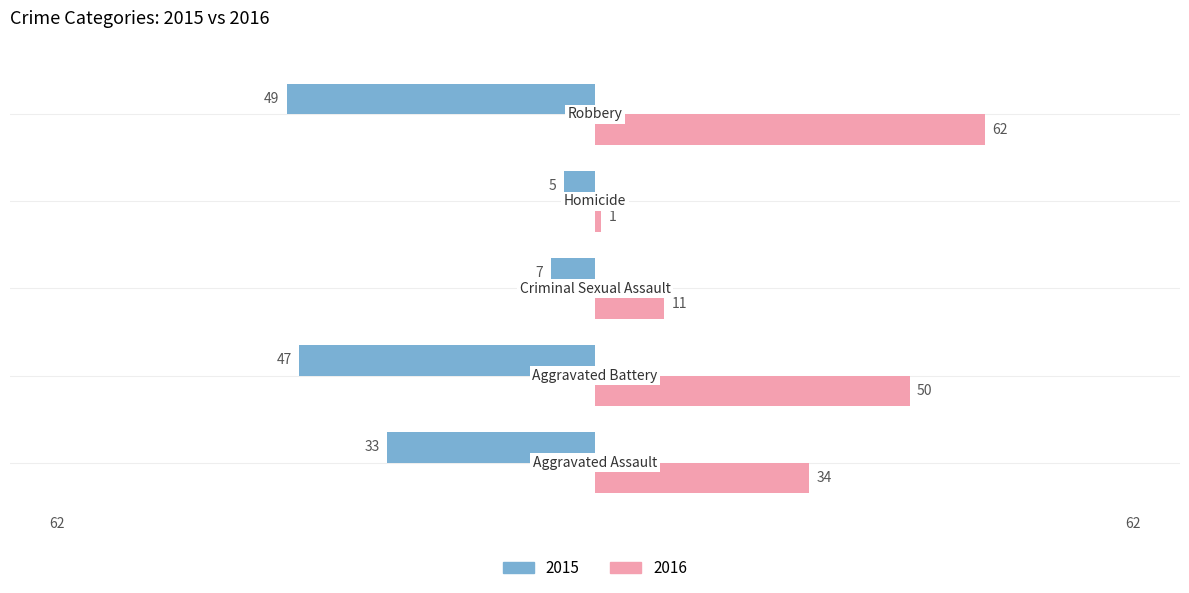

Which series has the largest total across all categories?

2016